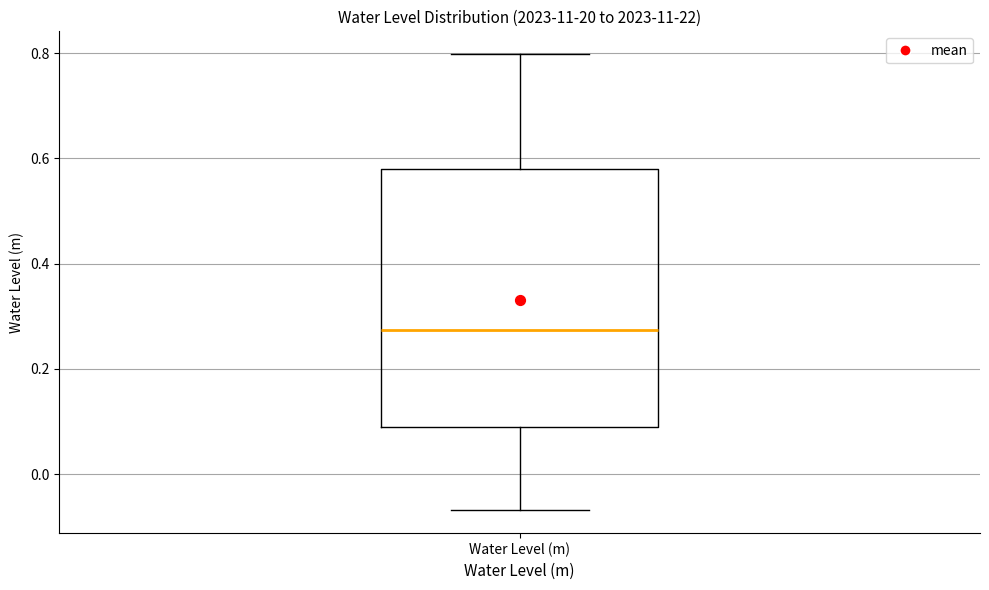

Read this box plot against the y-axis: the position of the median line, the range covered by the box, and the ends of both whiskers. The values are not printed on the chart, so give them approximately, as read against the axis.

median 0.28, box 0.08 to 0.58, whiskers -0.06 to 0.80